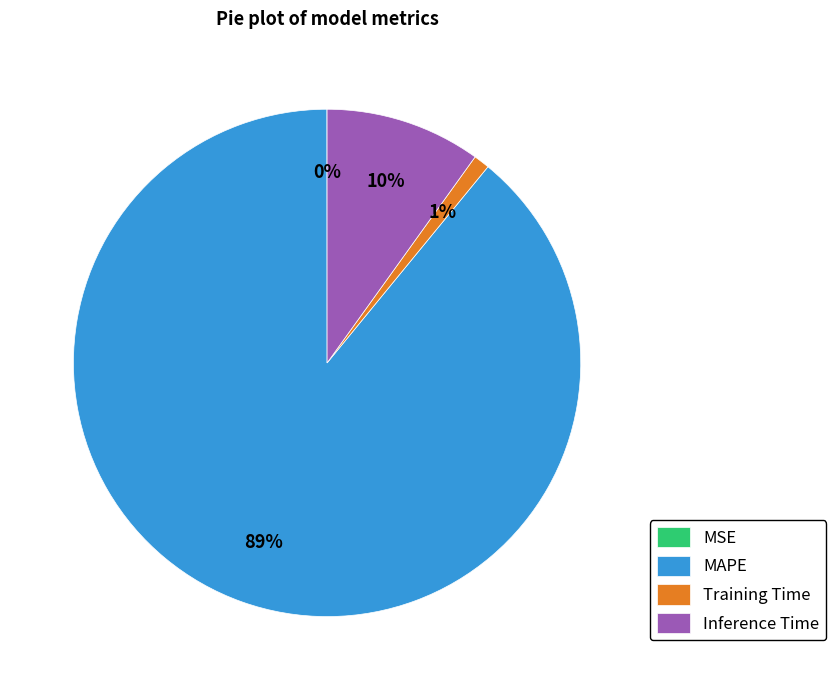

Which category has the biggest portion of the pie?

MAPE